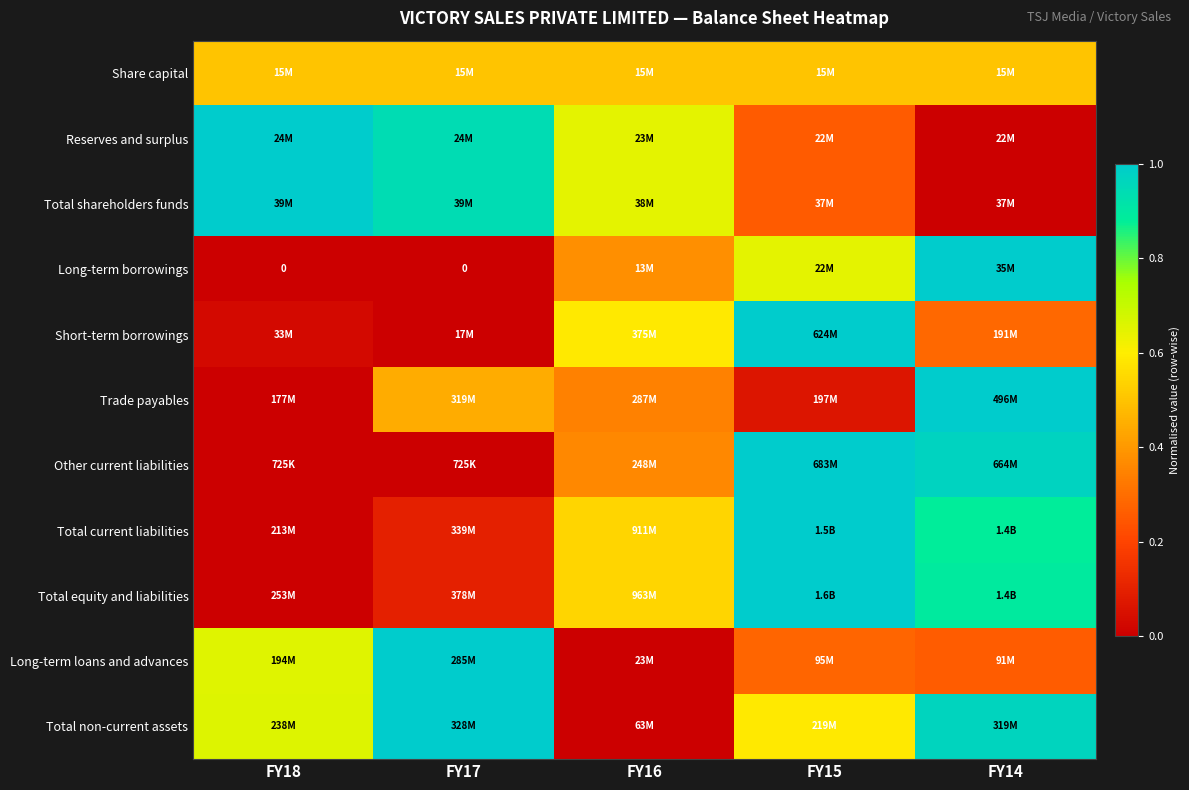

At which label is Other current liabilities closest to 0?

FY18